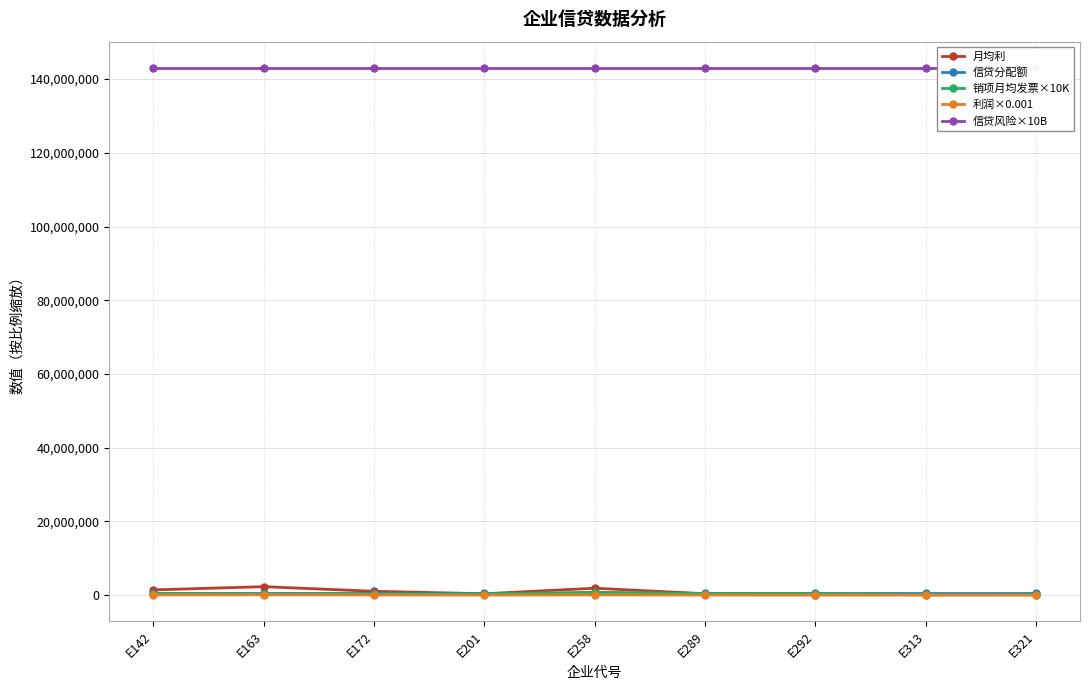

Is the value of 利润×0.001 at E292 greater than the value of 信贷风险×10B at E172?

No